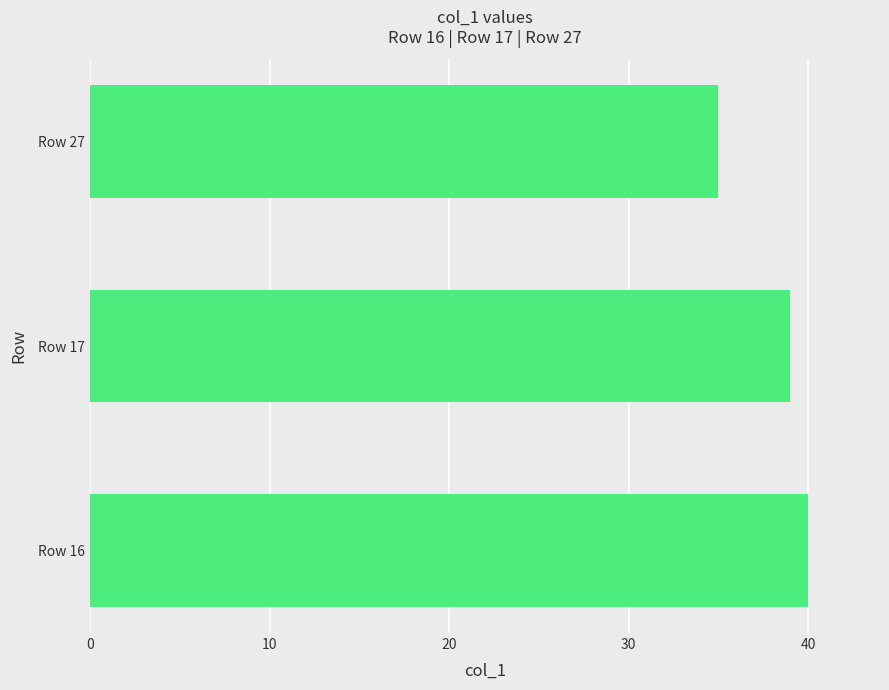

What is the average value?

38